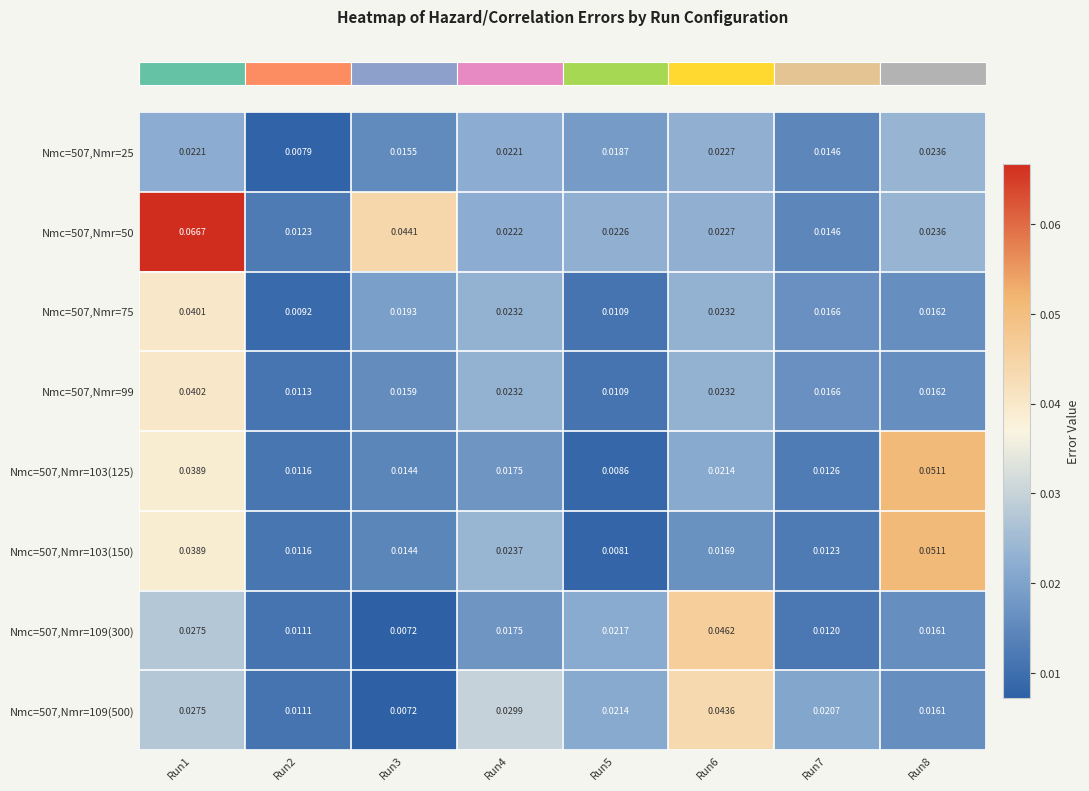

Is the value of Nmc=507,Nmr=25 at Run7 greater than the value of Nmc=507,Nmr=109(500) at Run6?

No